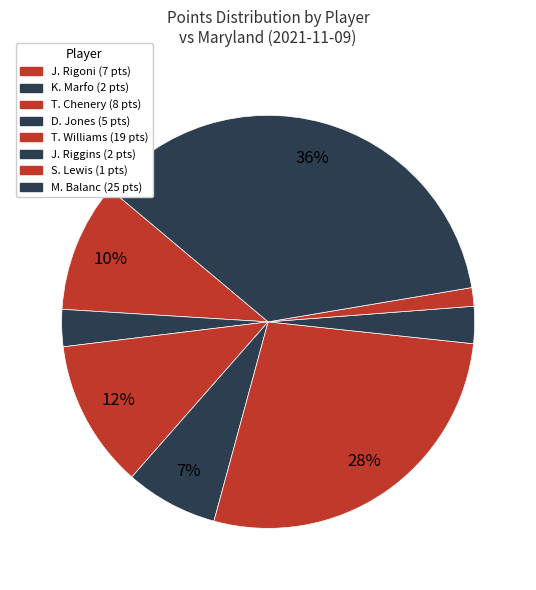

Which category has the smallest portion of the pie?

S. Lewis